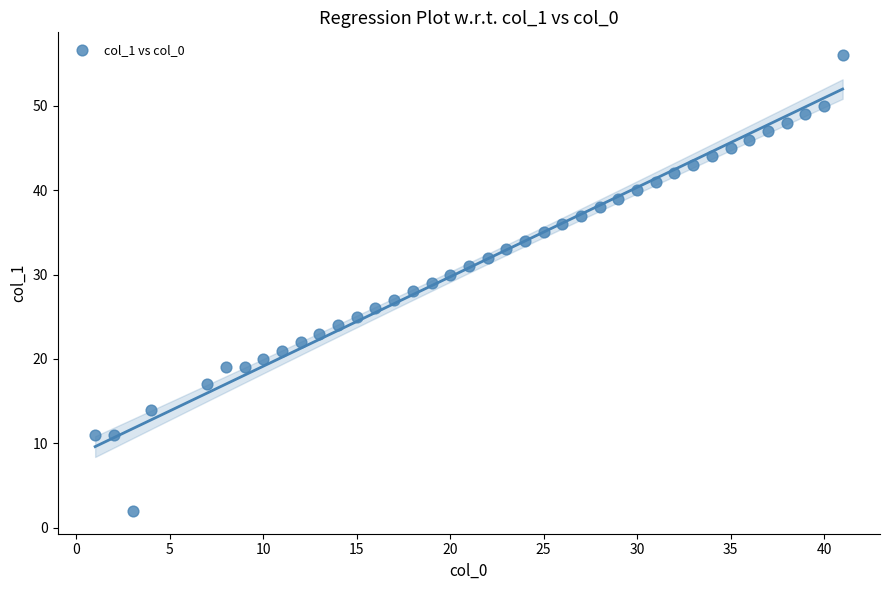

What is the range of Y values (max minus min)?

54